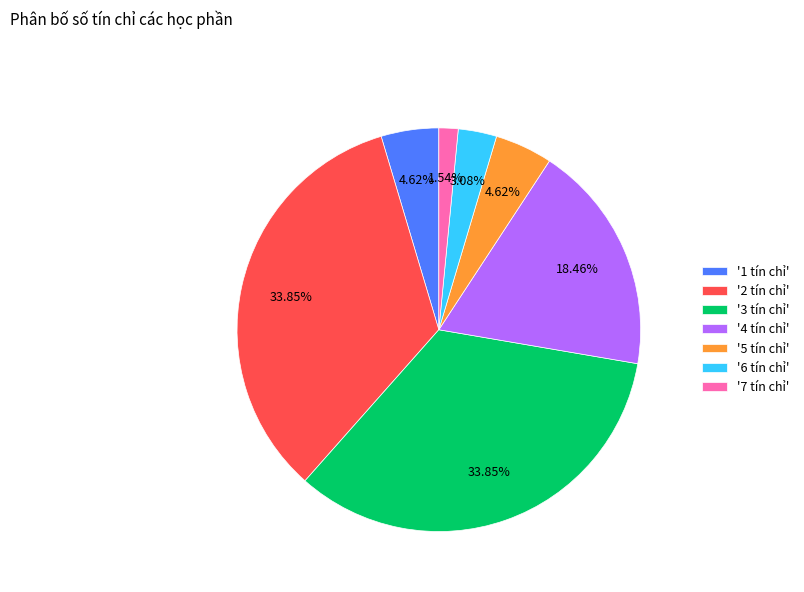

What is the ratio of the value at '2 tín chỉ' to the value at '7 tín chỉ'?

22.0